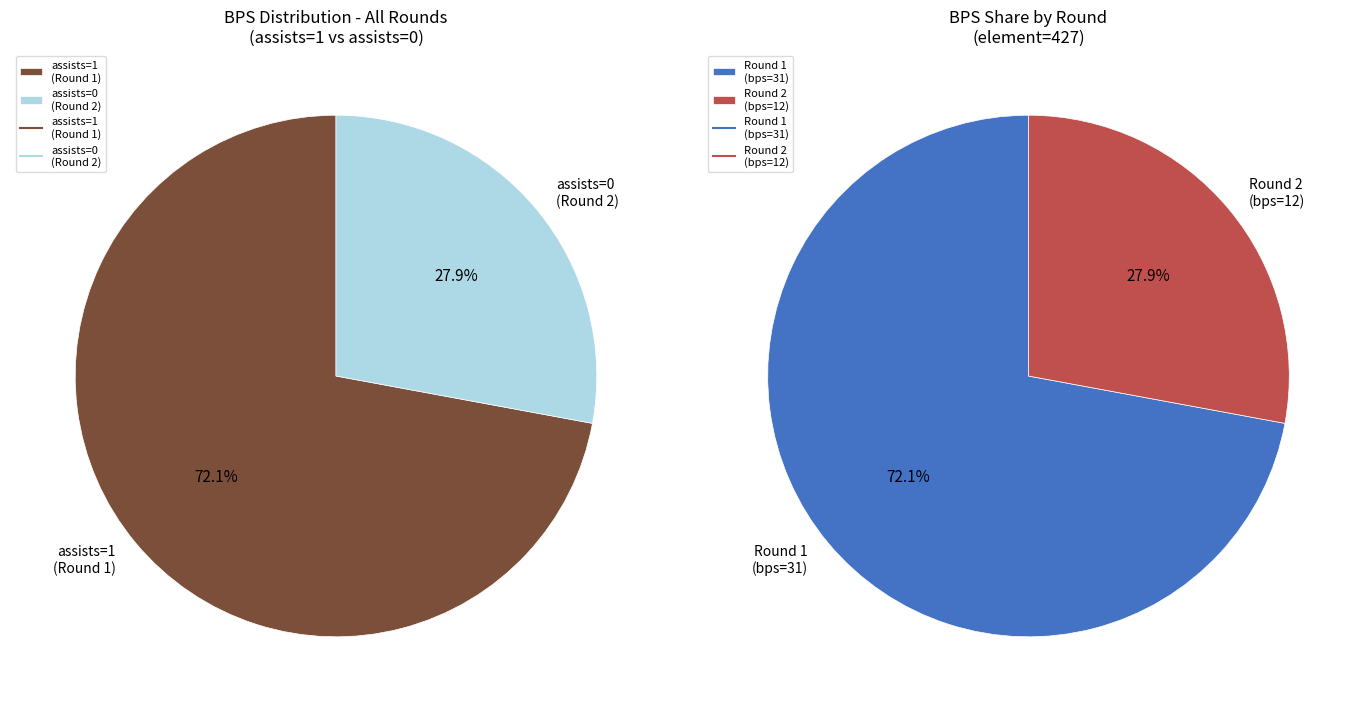

Which category has the smallest portion of the pie?

assists=0 (Round 2)